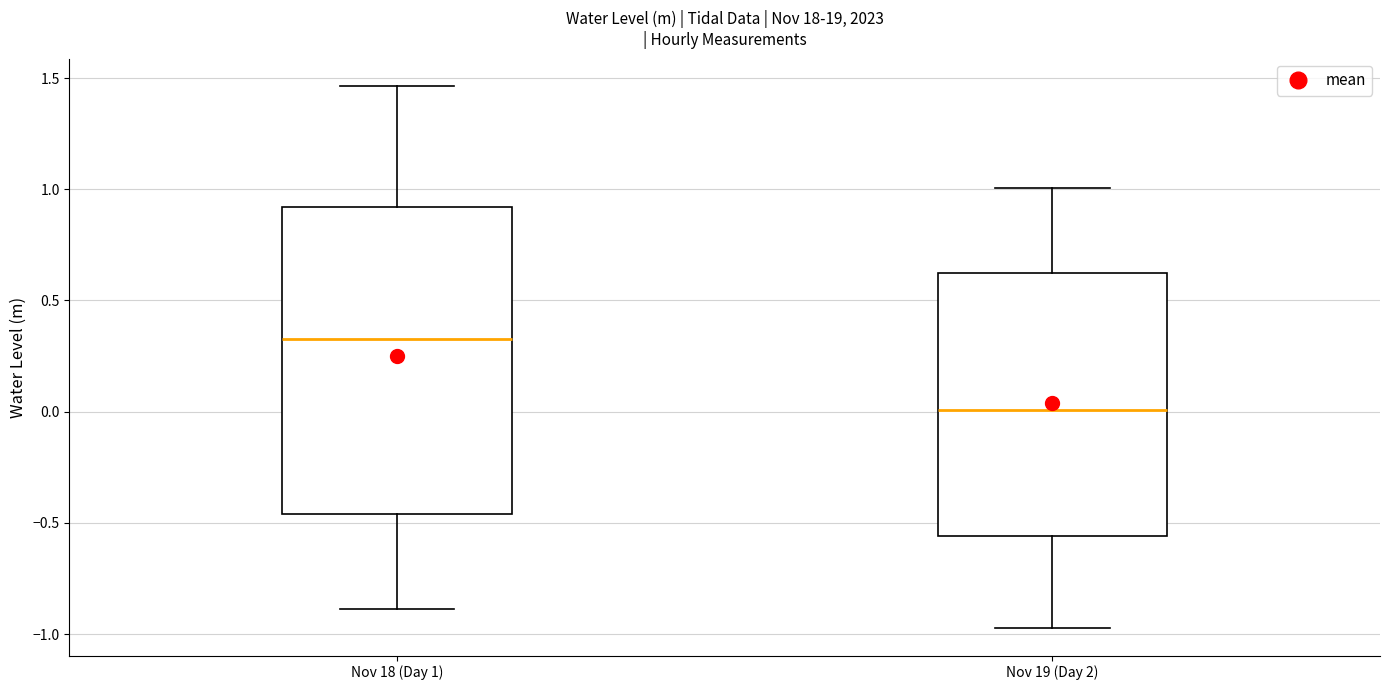

Reading left to right, transcribe this box plot: for each box, give where its median line is, the range the box spans, and where its two whiskers end, as read against the y-axis. The values are not printed on the chart, so give them approximately, as read against the axis.

Nov 18 (Day 1): median 0.35, box -0.45 to 0.90, whiskers -0.90 to 1.45
Nov 19 (Day 2): median 0.00, box -0.55 to 0.65, whiskers -0.95 to 1.00